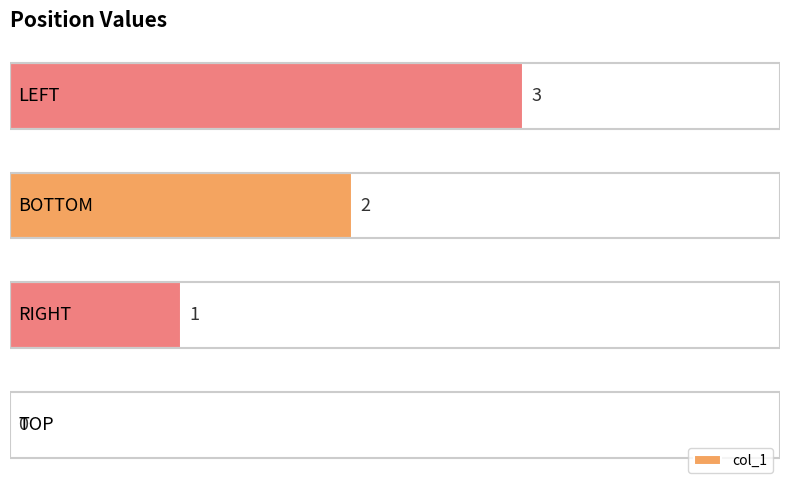

What is the maximum value shown in the chart?

3